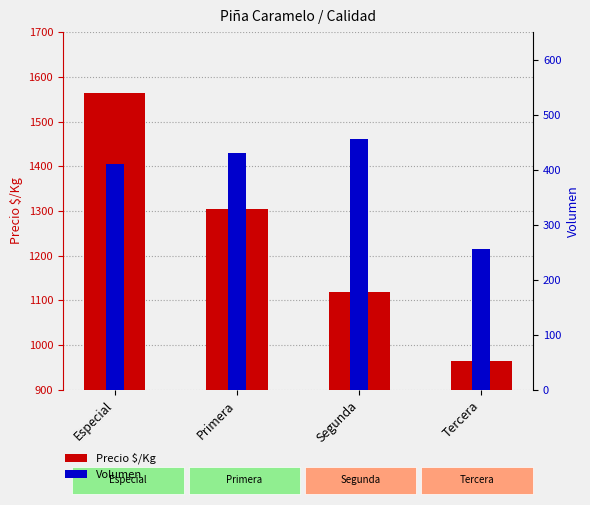

How many bars are there in each group?

2